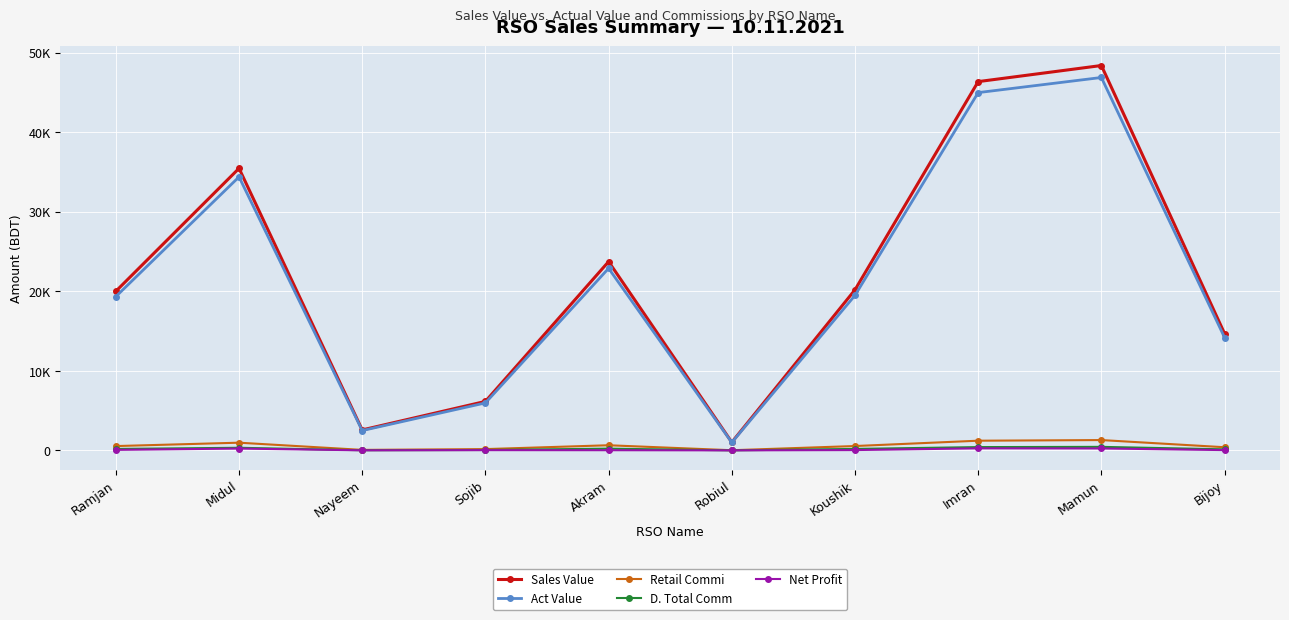

What value does the Act Value series have at Koushik?

19499.5